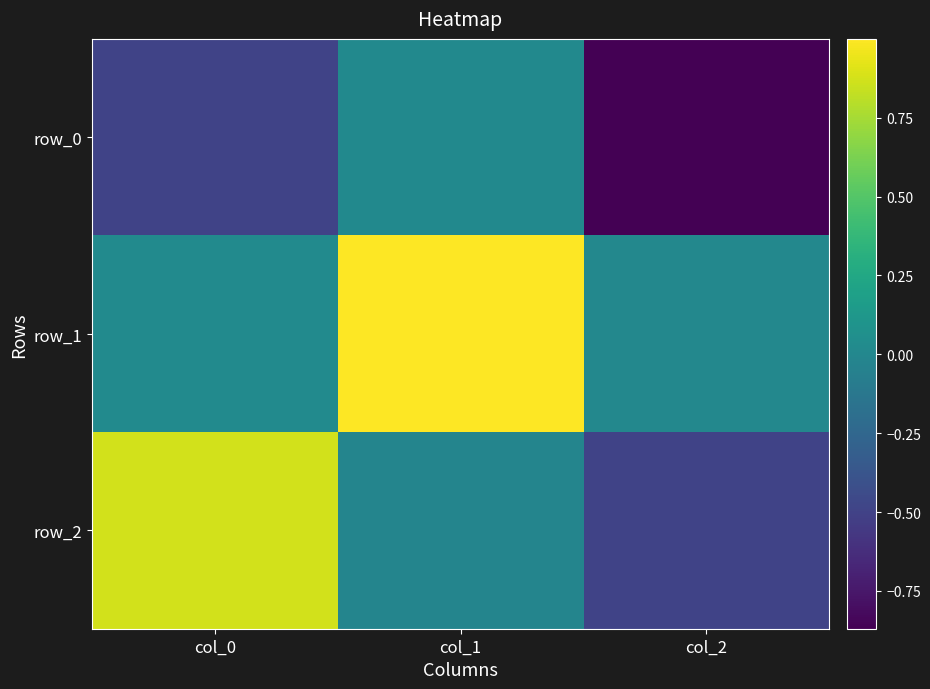

What is the total value across all series at col_0?

0.4